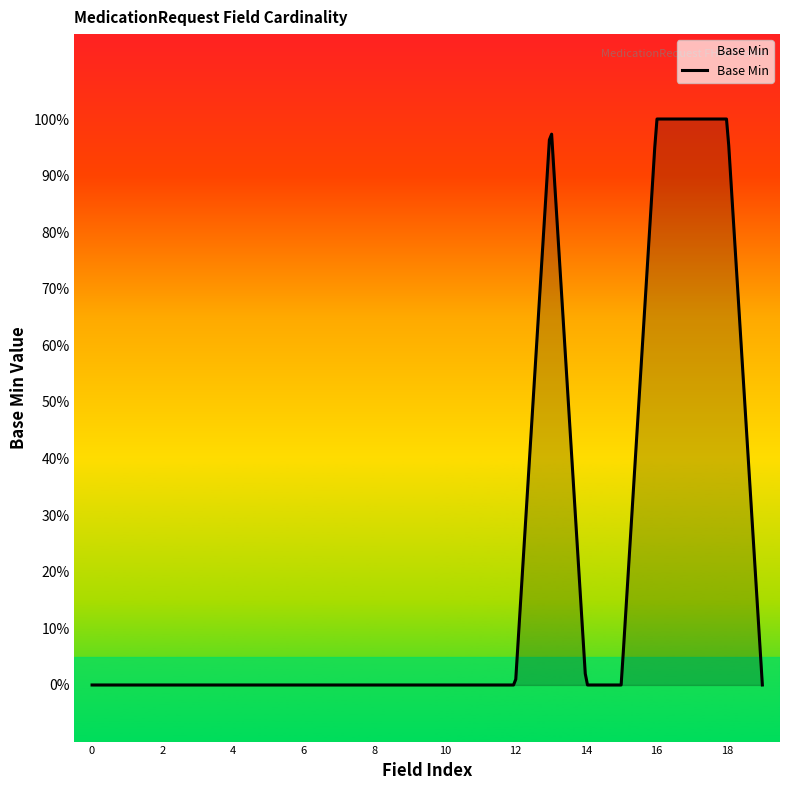

What is the value of the 14th point from the left?

1